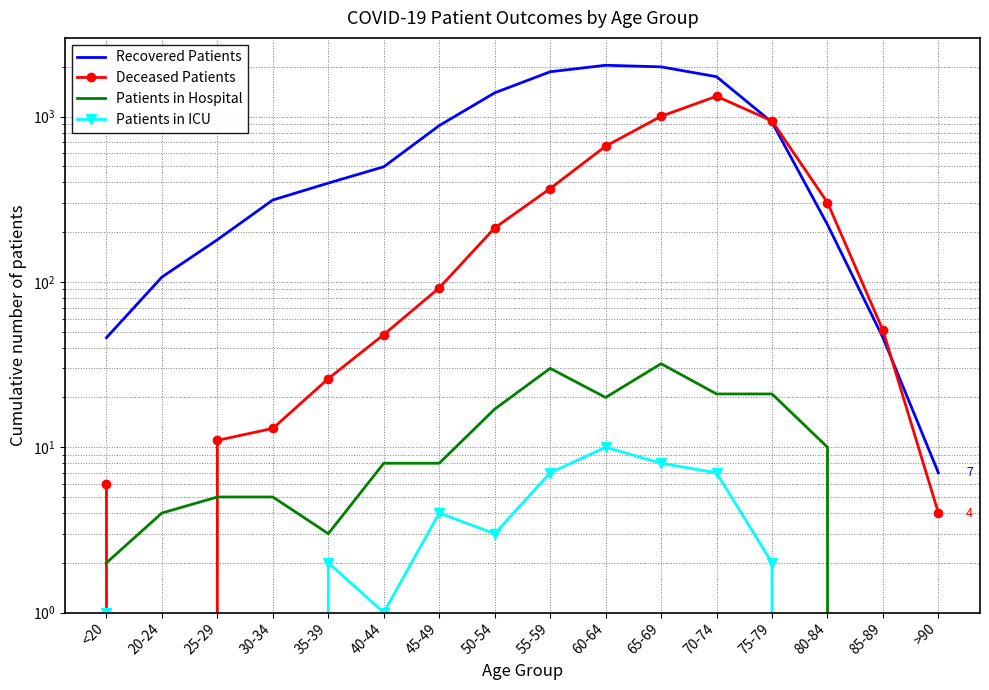

At how many categories does at least one series exceed 1103?

5